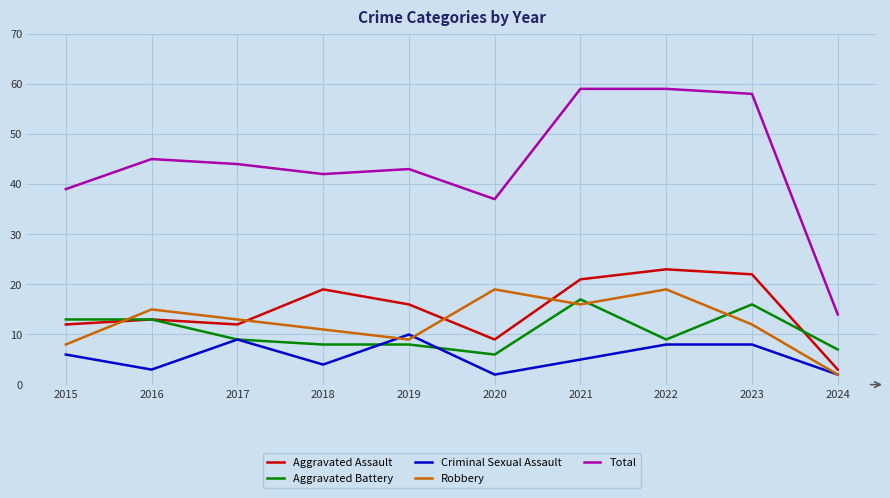

True or false: Total has a value of 71 at 2016.

False